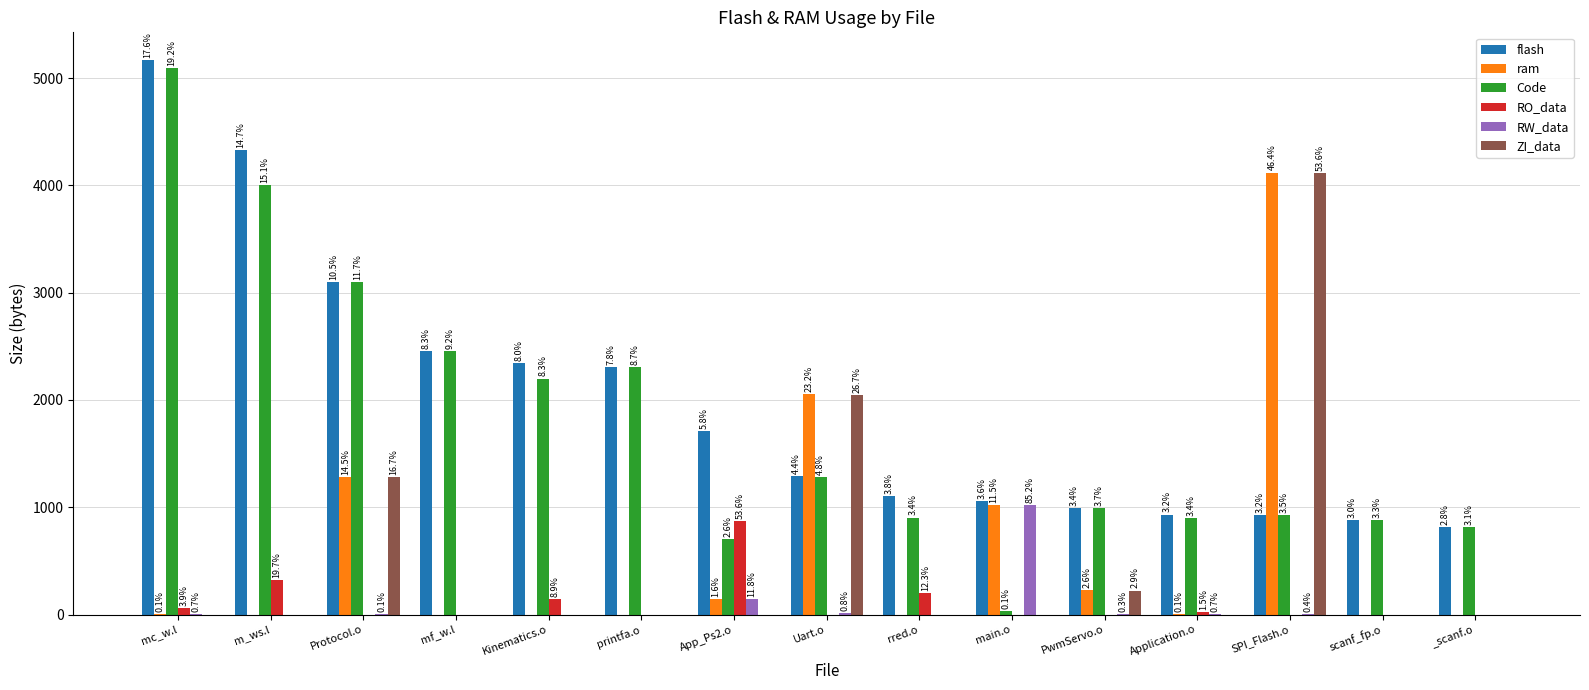

Between mc_w.l and Kinematics.o, which series saw the biggest shift?

Code